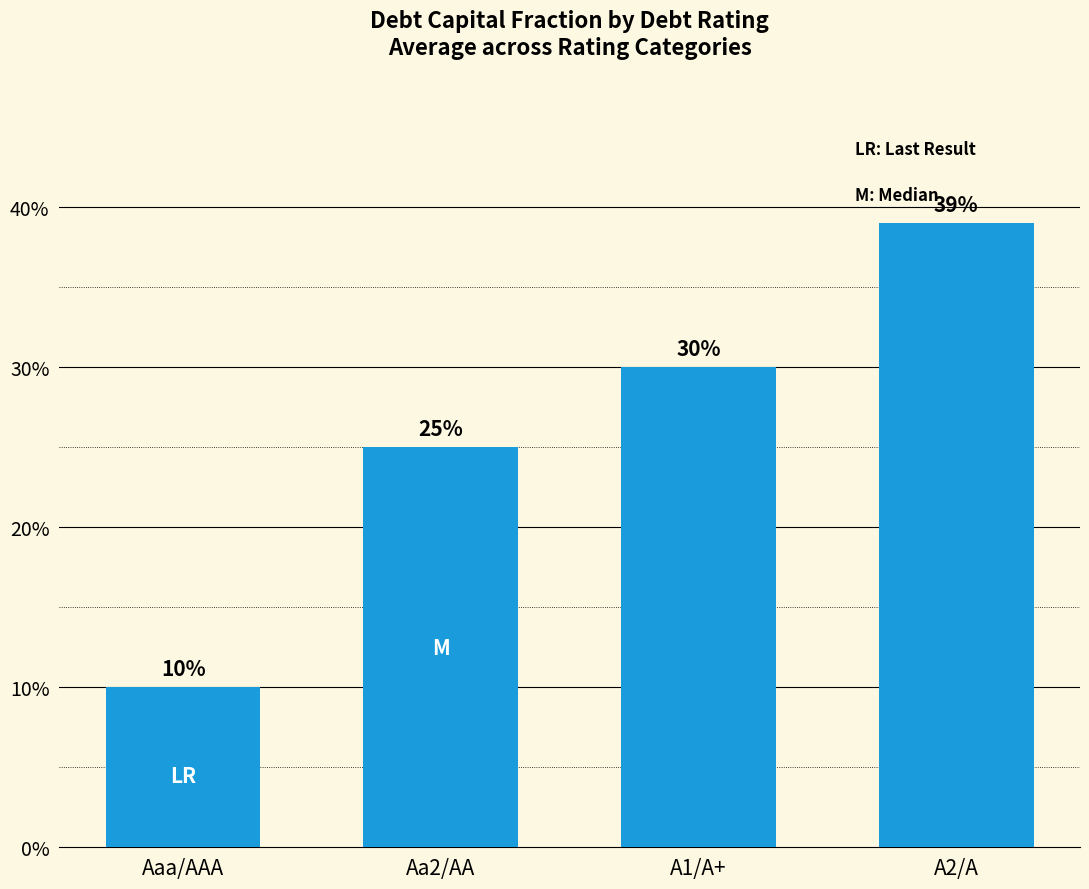

True or false: the data shows 0.1 at A1/A+.

False